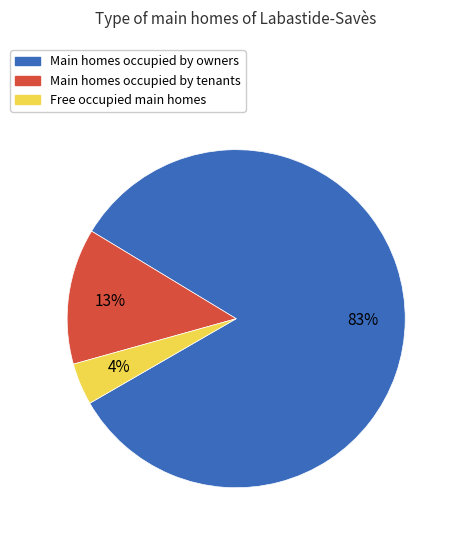

To the nearest percent, what is the difference between the largest and smallest slice percentages?

79%